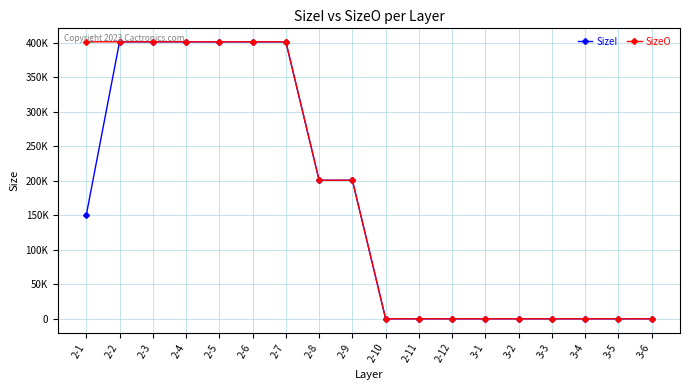

Is this an area chart (filled region under the line)?

No